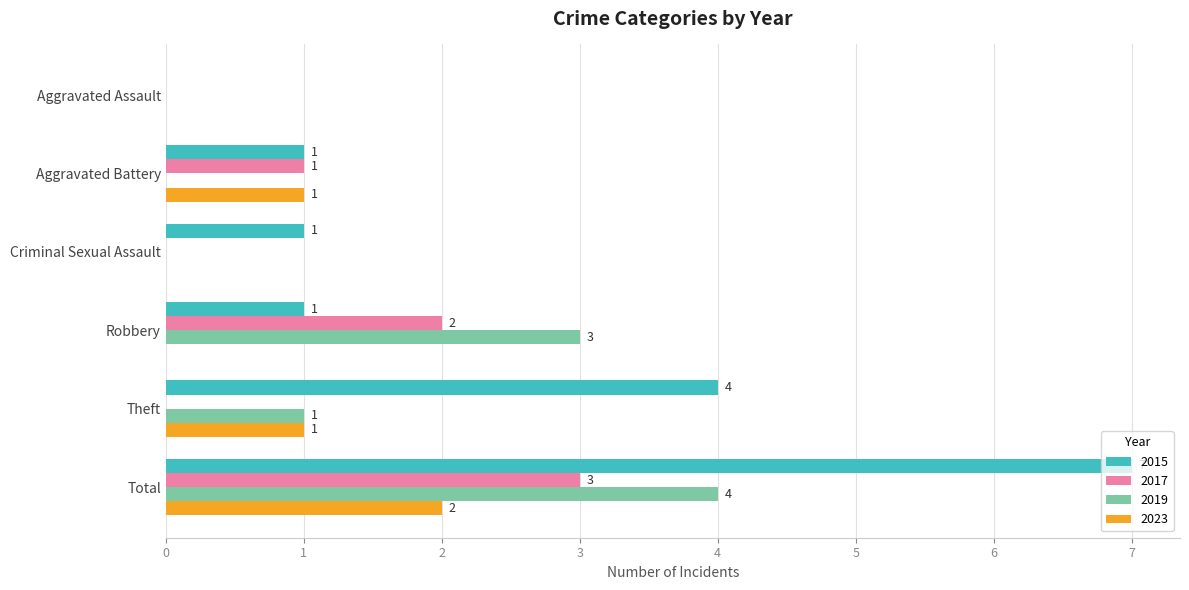

At which label does 2019 reach its peak?

Total